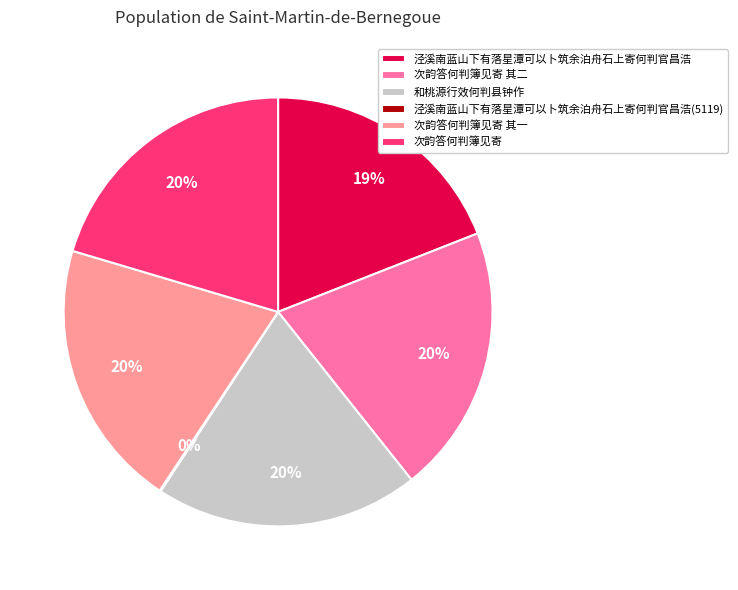

To the nearest percent, what portion does 泾溪南蓝山下有落星潭可以卜筑余泊舟石上寄何判官昌浩 represent?

19%